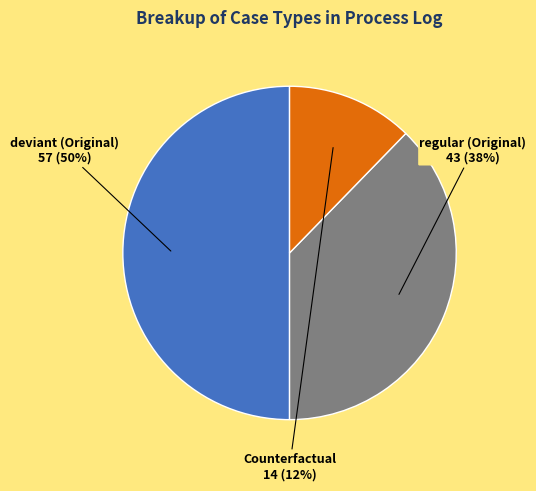

Which category has the smallest portion of the pie?

Counterfactual